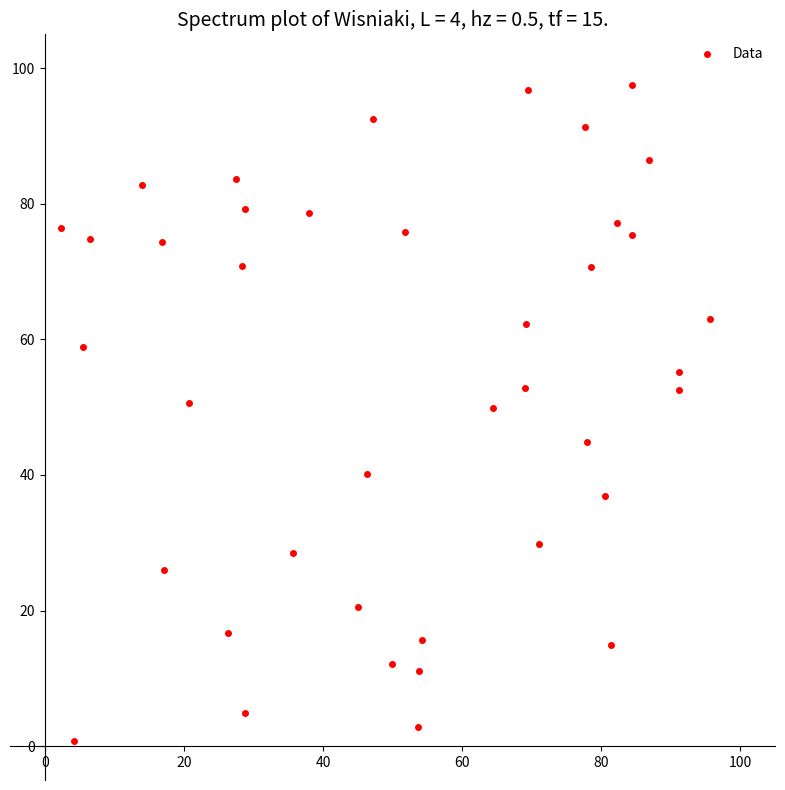

What is the range of Y values (max minus min)?

96.8